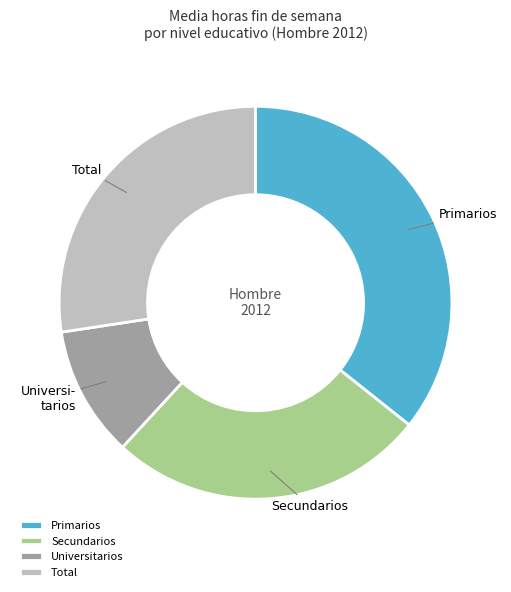

How many segments does this pie chart have?

4